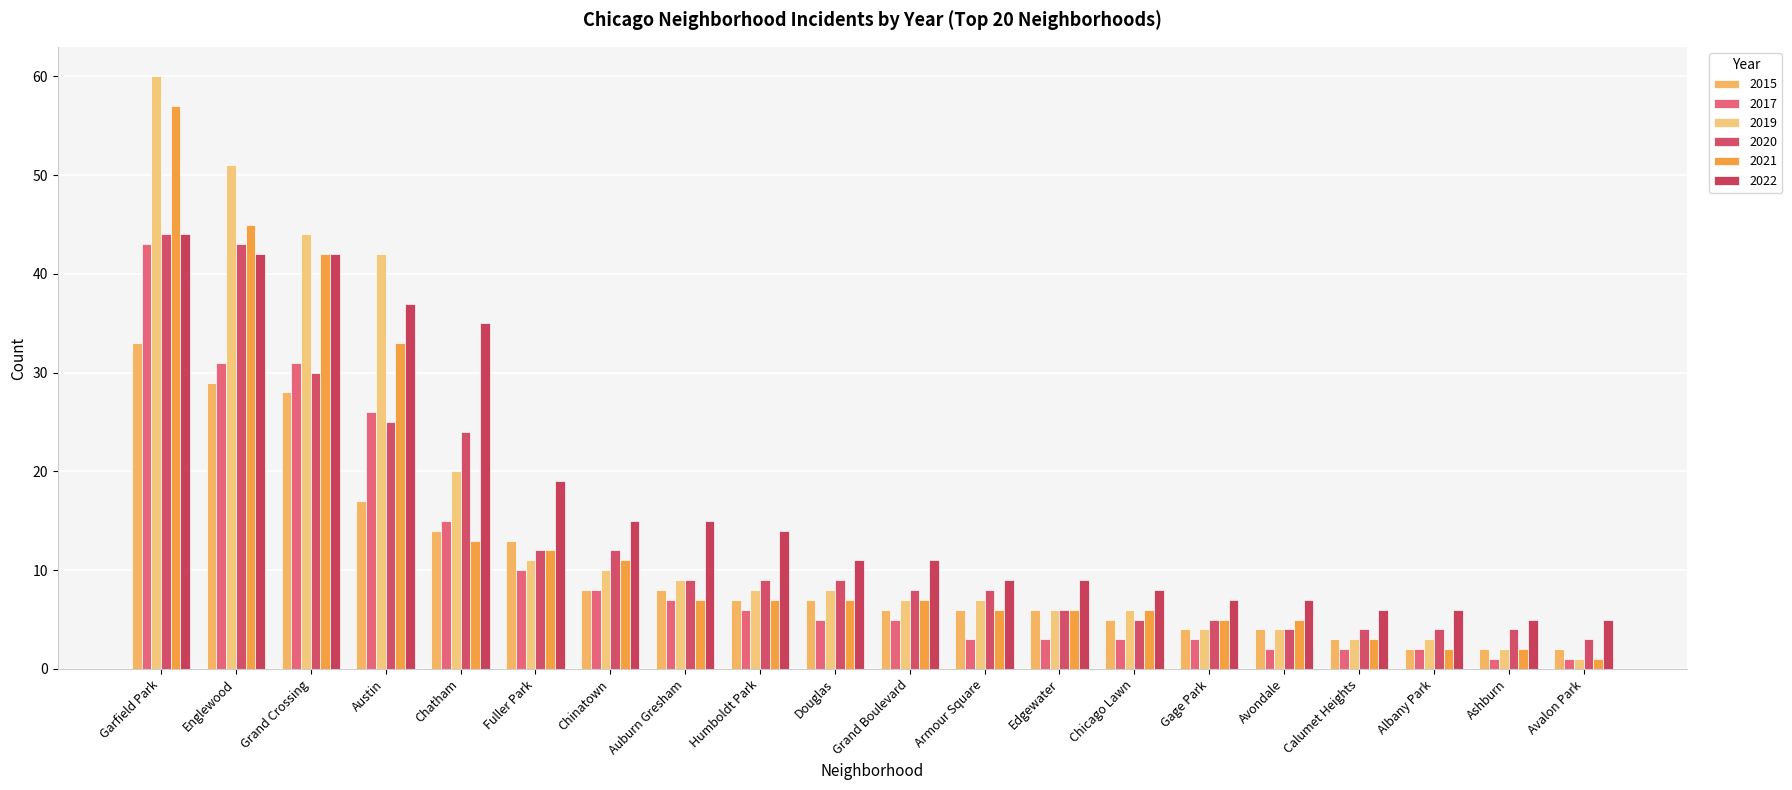

At which label is 2021 closest to 29?

Austin